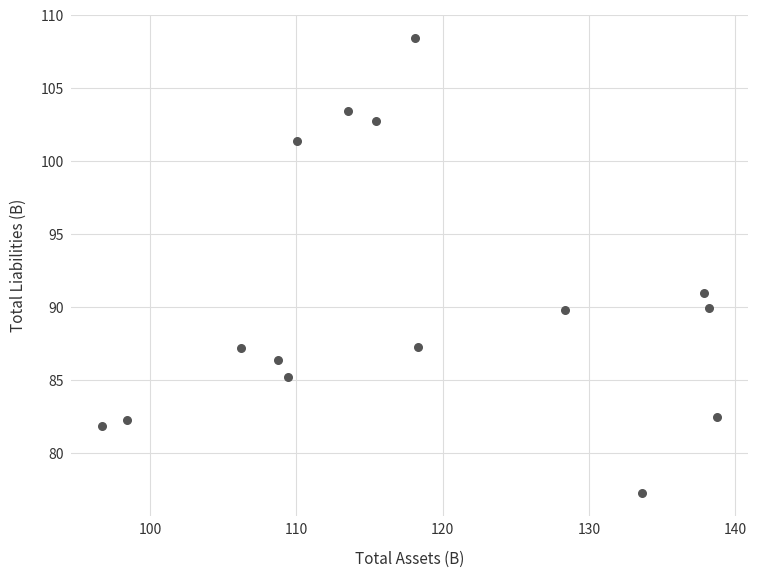

What is the range of Y values (max minus min)?

31.2